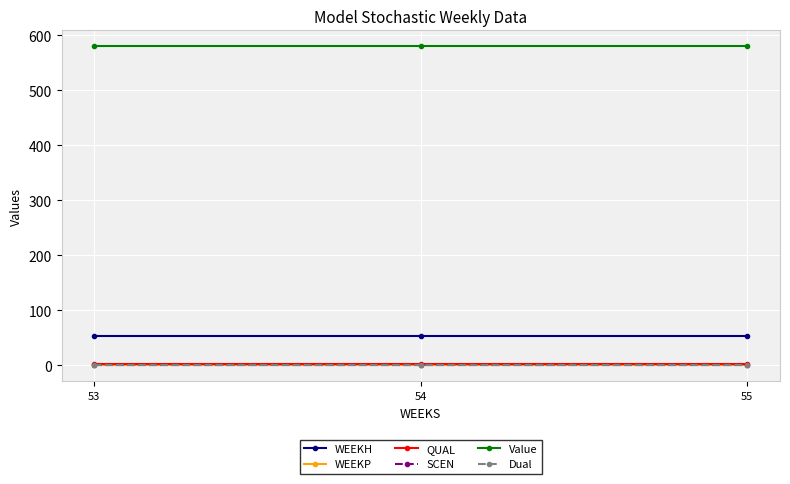

Rank the categories by Dual value from lowest to highest.

53, 54, 55